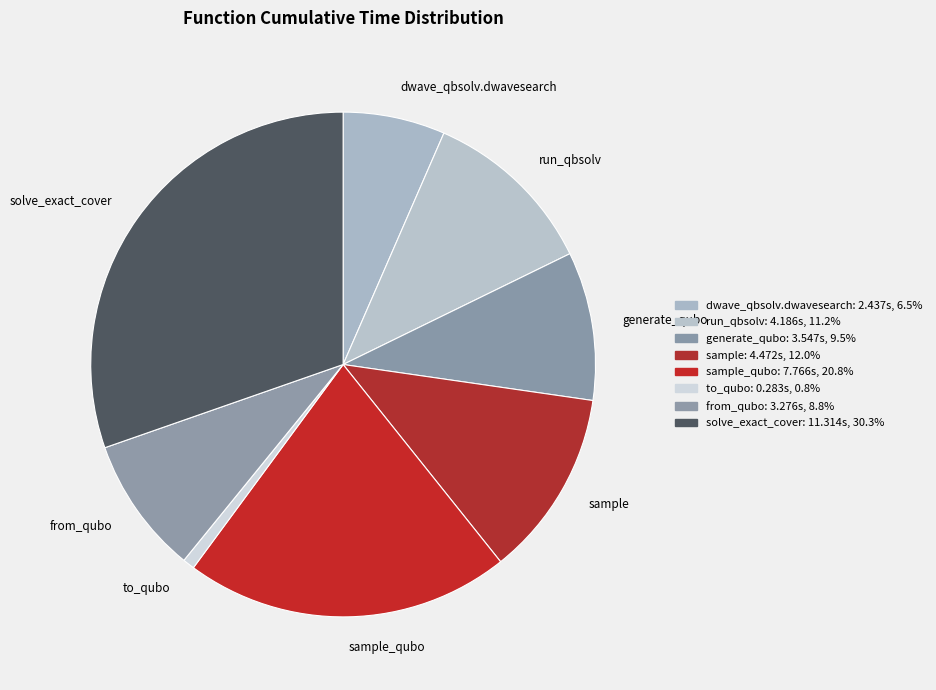

What is the ratio of the value at sample to the value at dwave_qbsolv.dwavesearch?

1.8